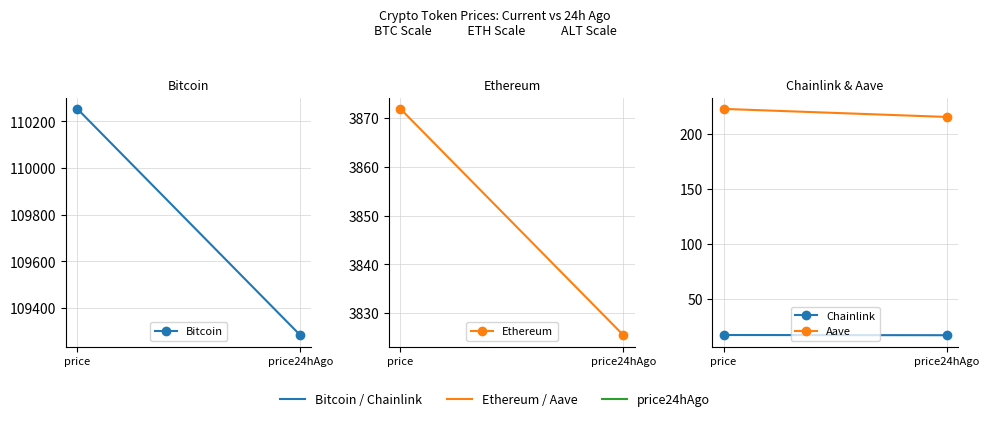

Which category has the lowest value in the Bitcoin series?

price24hAgo